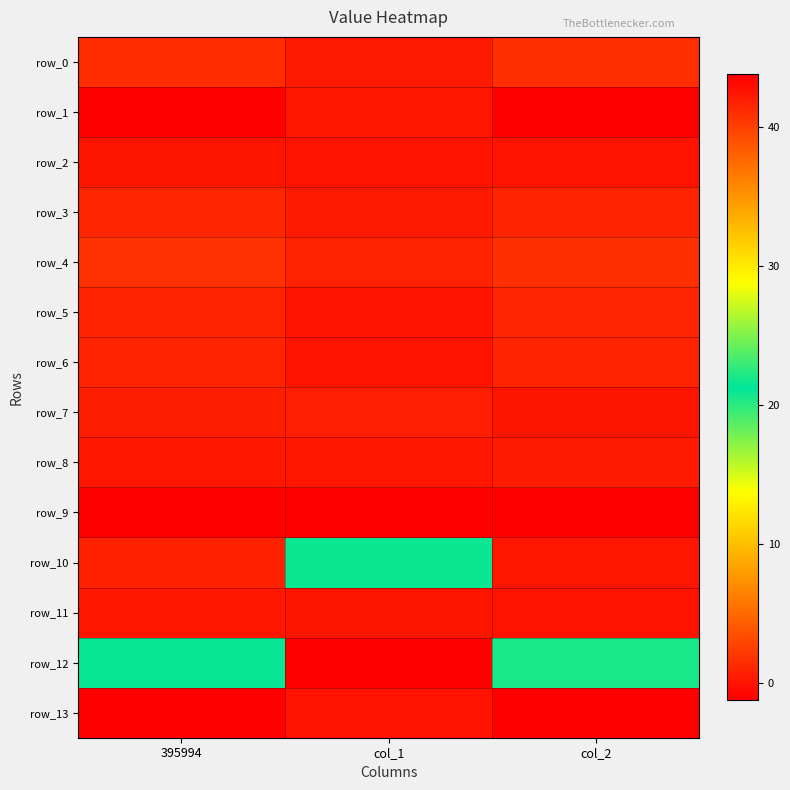

Which category has the lowest value in the row_2 series?

col_1